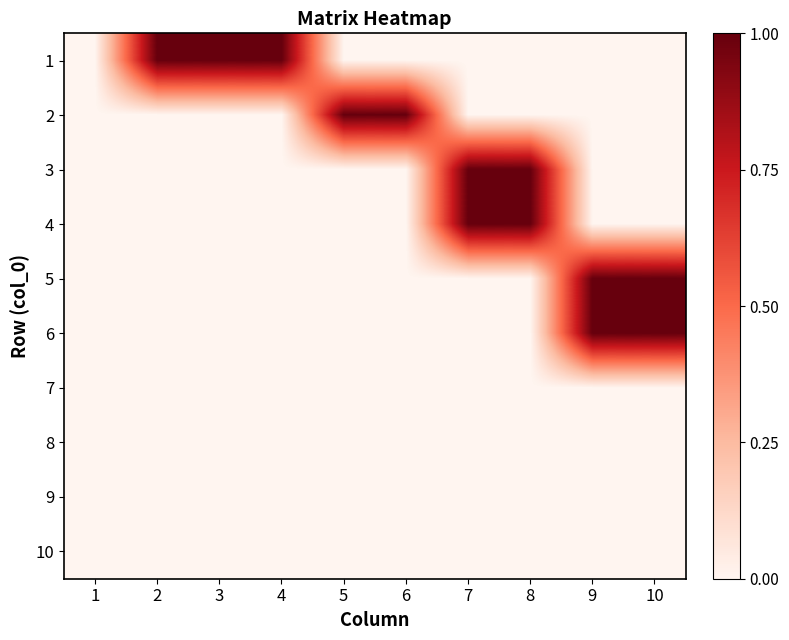

Which has a higher value, 7 or 5?

7